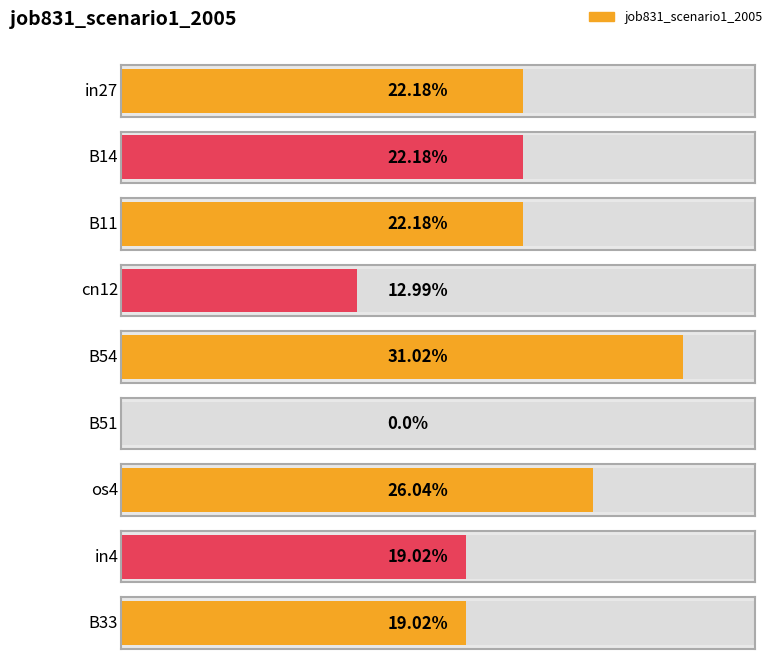

What is the value of the 3rd bar from the left?

0.2